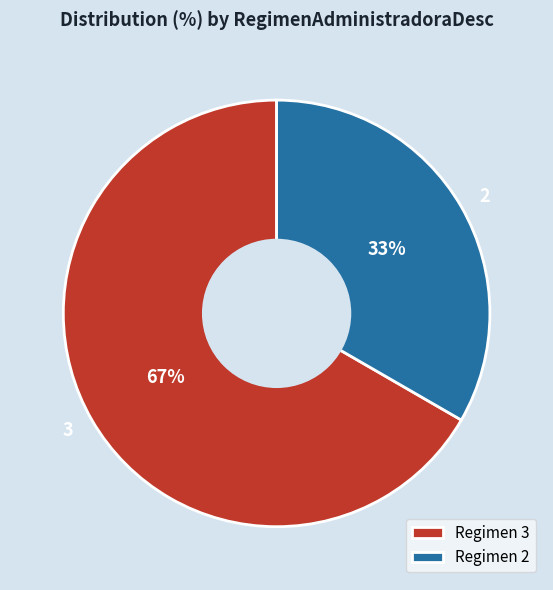

To the nearest percent, what portion does Regimen 3 represent?

67%